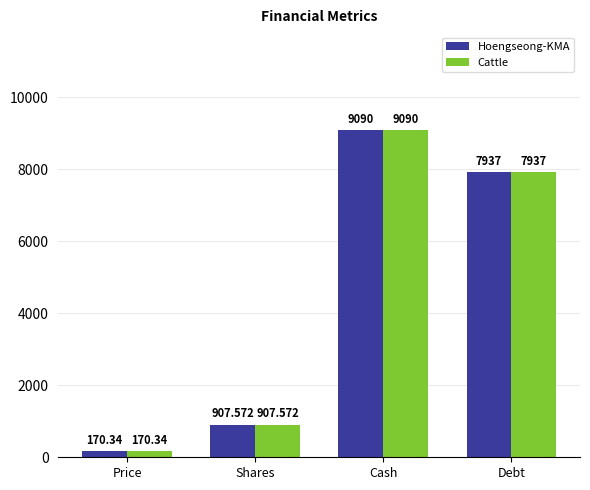

What is the label of the 1st bar from the right?

Debt